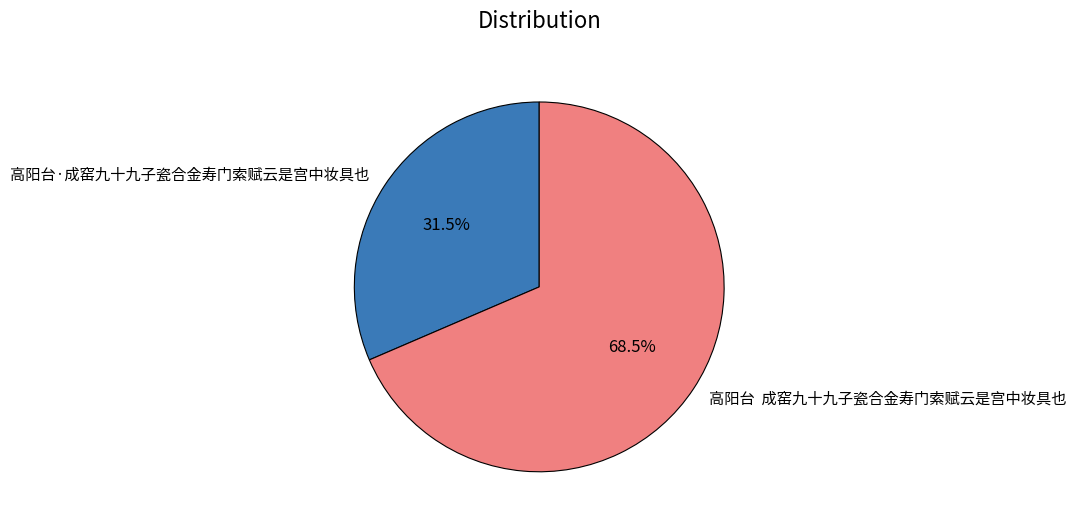

Is there any slice that represents more than half of the pie?

Yes